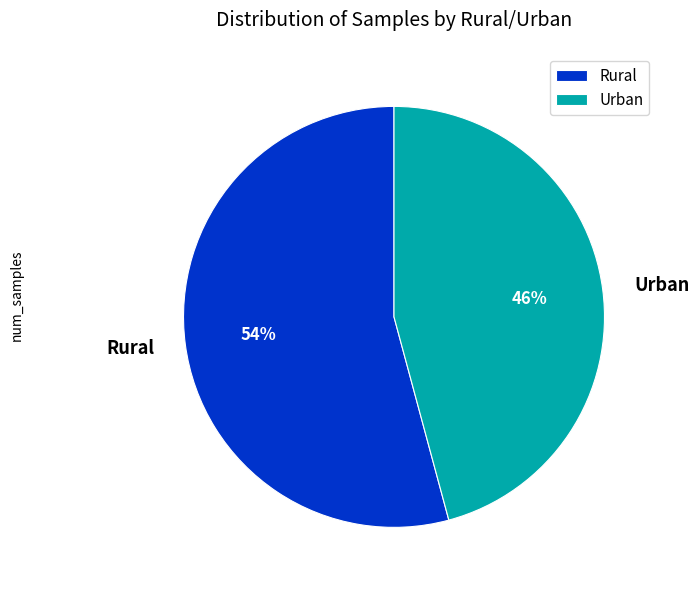

Which category has the biggest portion of the pie?

Rural